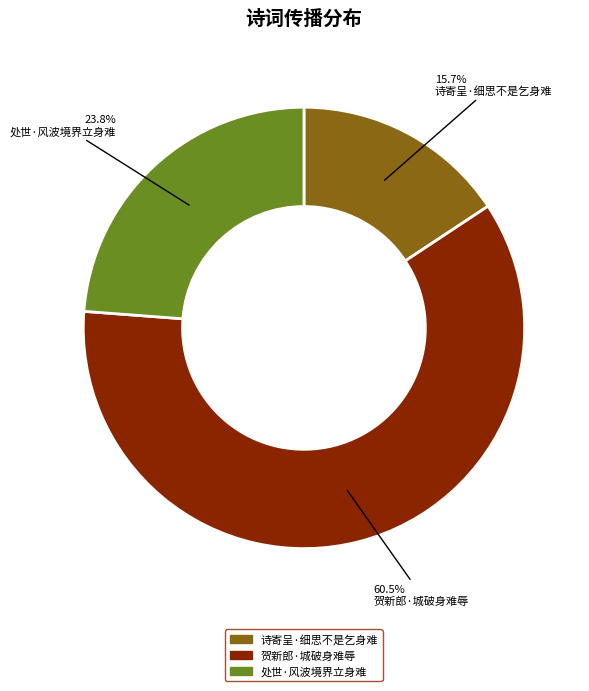

How many slices are in this pie chart?

3